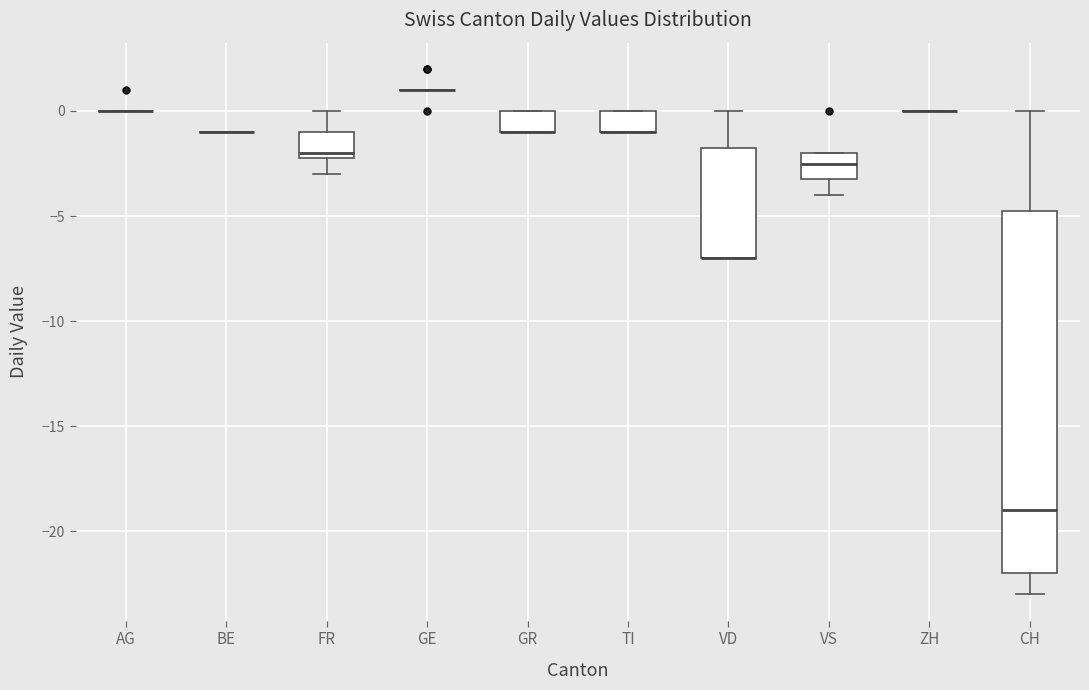

Reading left to right, transcribe this box plot: for each box, give where its median line is, the range the box spans, and where its two whiskers end, as read against the y-axis. The values are not printed on the chart, so give them approximately, as read against the axis.

AG: box collapsed to a line at 0.0, whiskers 0.0 to 0.0
BE: box collapsed to a line at -1.0, whiskers -1.0 to -1.0
FR: median -2.0 (just above the box's lower edge), box -2.0 to -1.0, whiskers -3.0 to 0.0
GE: box collapsed to a line at 1.0, whiskers 1.0 to 1.0
GR: median -1.0 (drawn on the box's lower edge), box -1.0 to 0.0, whiskers -1.0 to 0.0
TI: median -1.0 (drawn on the box's lower edge), box -1.0 to 0.0, whiskers -1.0 to 0.0
VD: median -7.0 (drawn on the box's lower edge), box -7.0 to -1.5, whiskers -7.0 to 0.0
VS: median -2.5, box -3.0 to -2.0, whiskers -4.0 to -2.0
ZH: box collapsed to a line at 0.0, whiskers 0.0 to 0.0
CH: median -19.0, box -22.0 to -4.5, whiskers -23.0 to 0.0